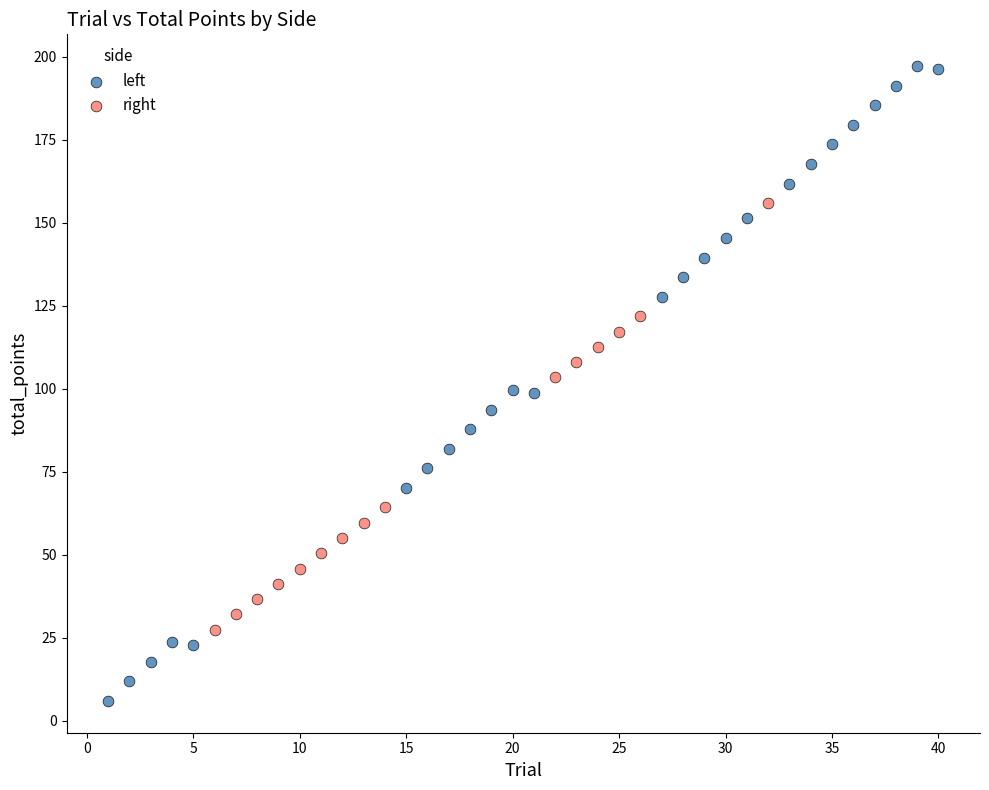

Which series reaches the maximum Y coordinate?

left